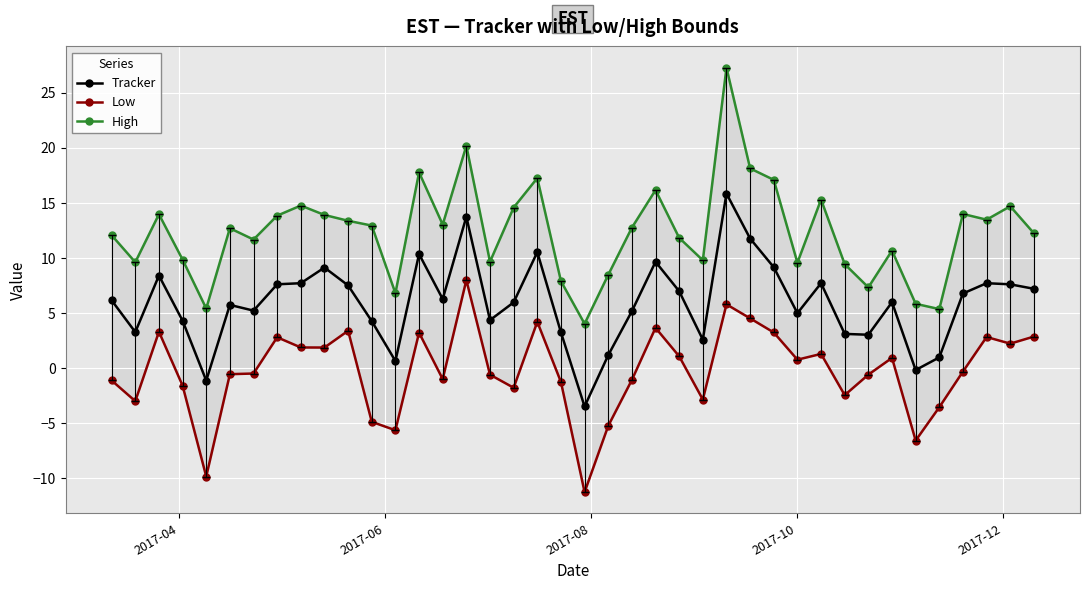

What is the minimum value for Tracker?

-3.5